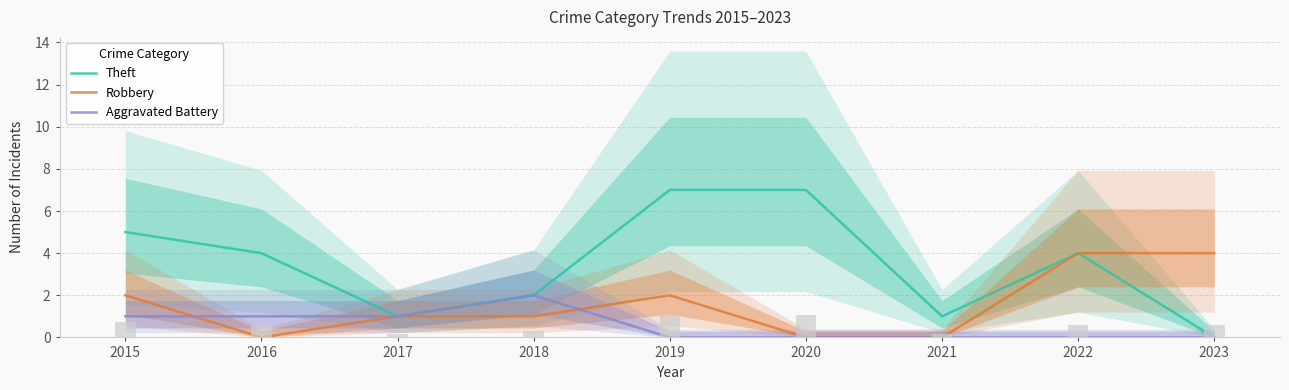

Which series has the largest range (max minus min)?

Theft